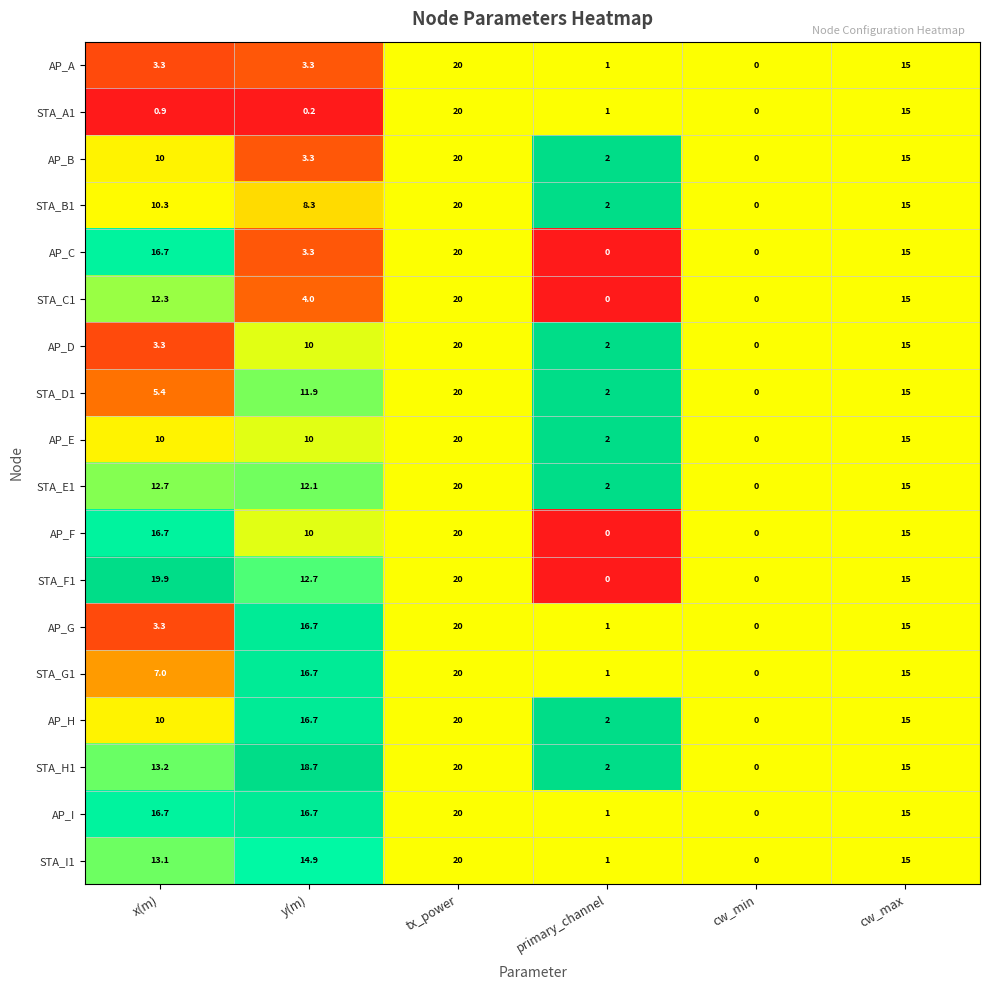

The STA_G1 series shows 16.7 at y(m). True or false?

True